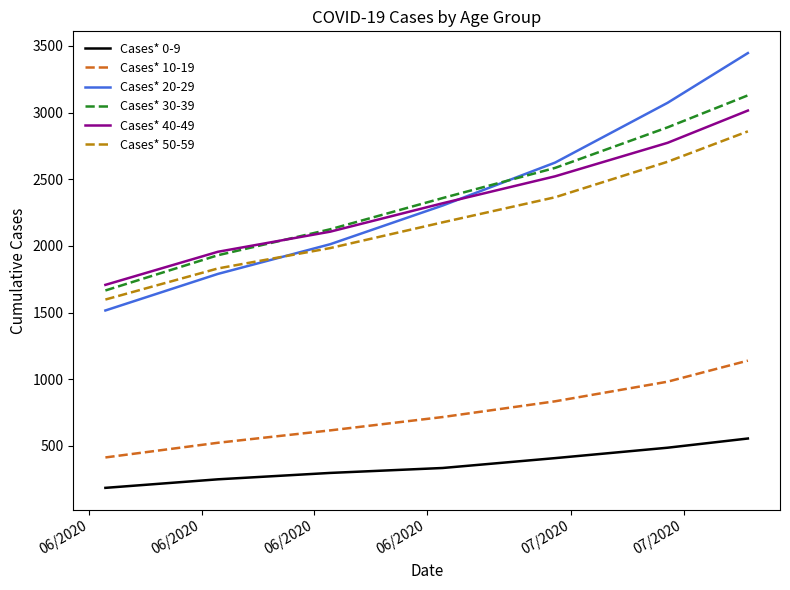

True or false: Cases* 10-19 and Cases* 30-39 intersect in this chart.

False